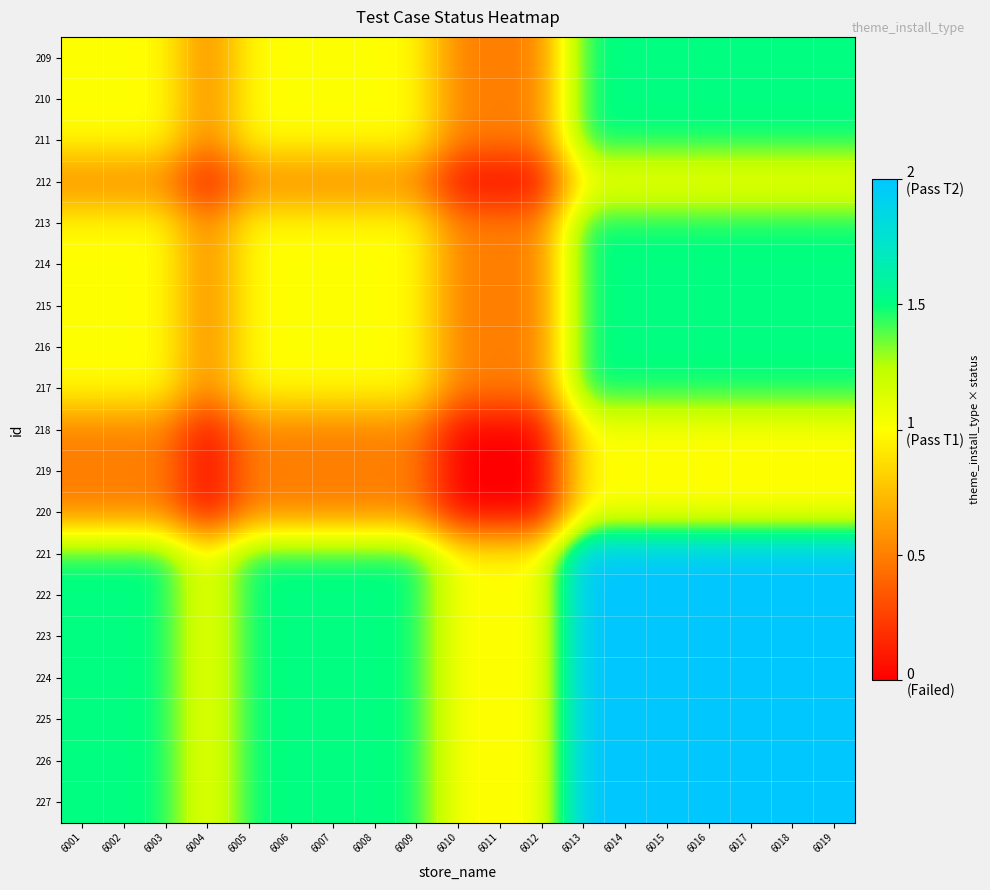

Rank the series at 6018 from lowest to highest value.

212, 218, 219, 220, 209, 210, 211, 213, 214, 215, 216, 217, 221, 222, 223, 224, 225, 226, 227